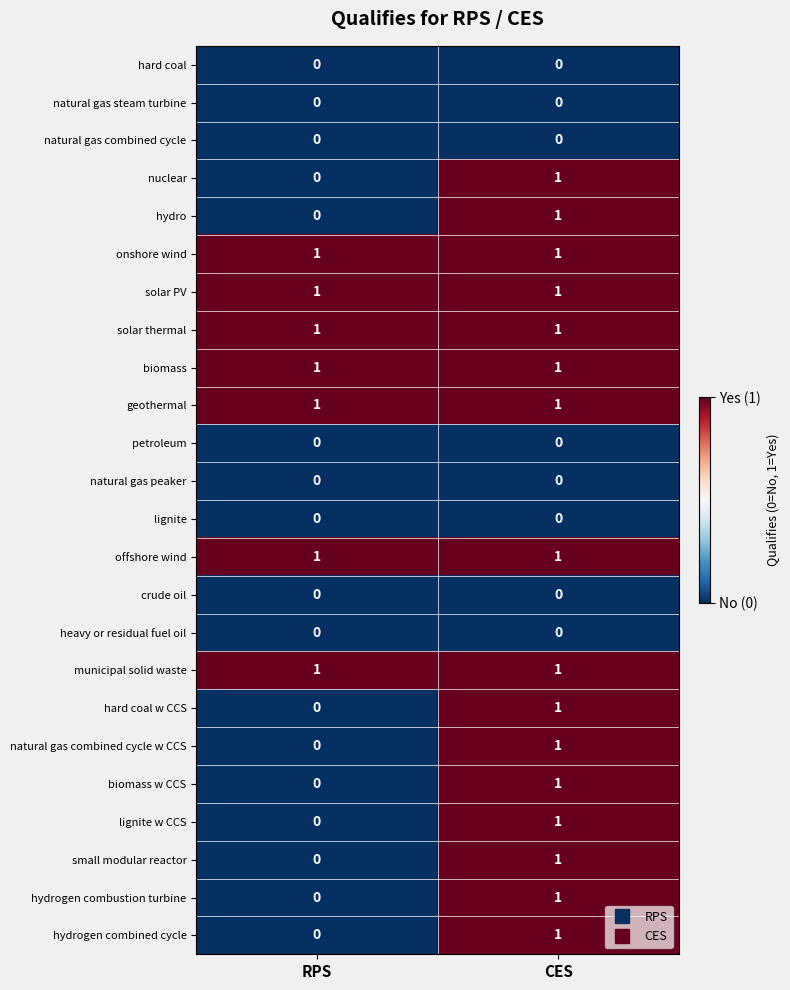

At which label is hydro closest to 0?

RPS